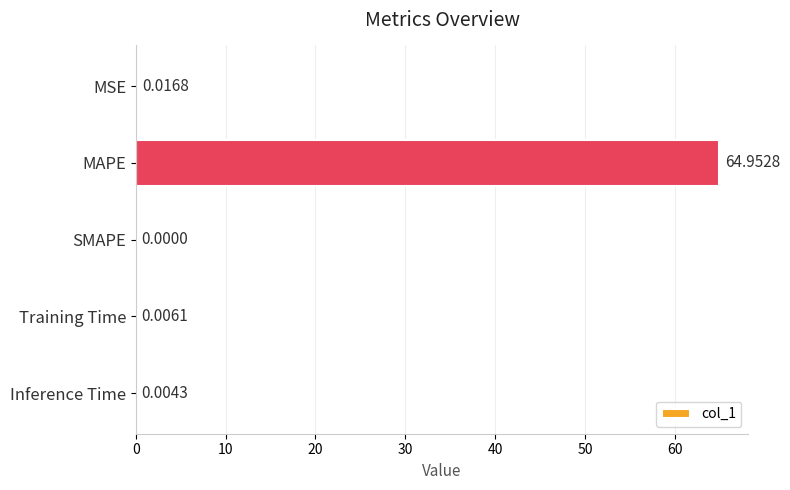

Which label corresponds to the largest value in the chart?

MAPE